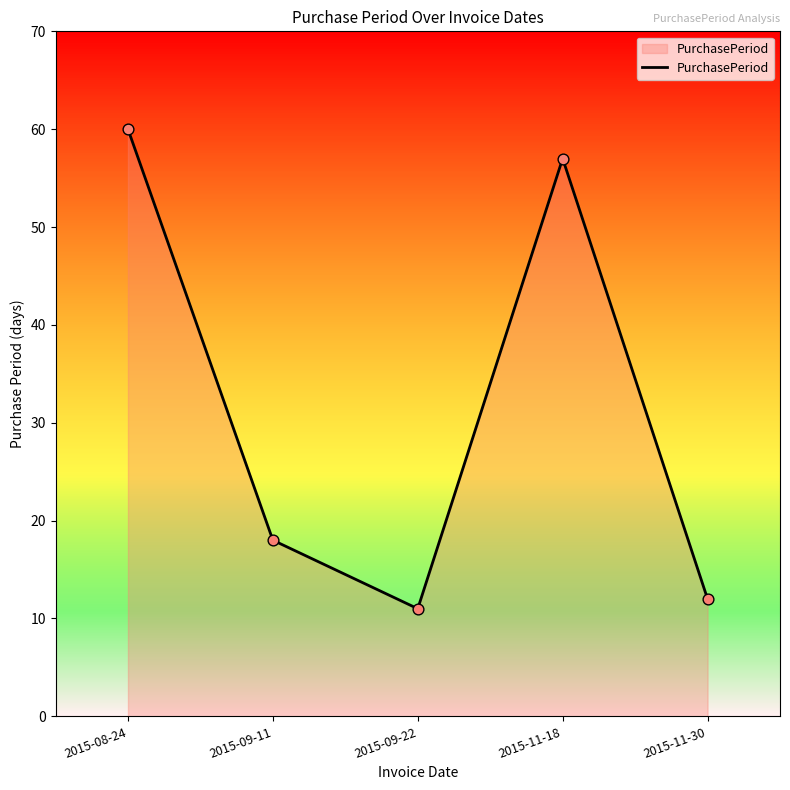

Approximately how many times larger is the value at 2015-08-24 compared to 2015-11-30?

5.0